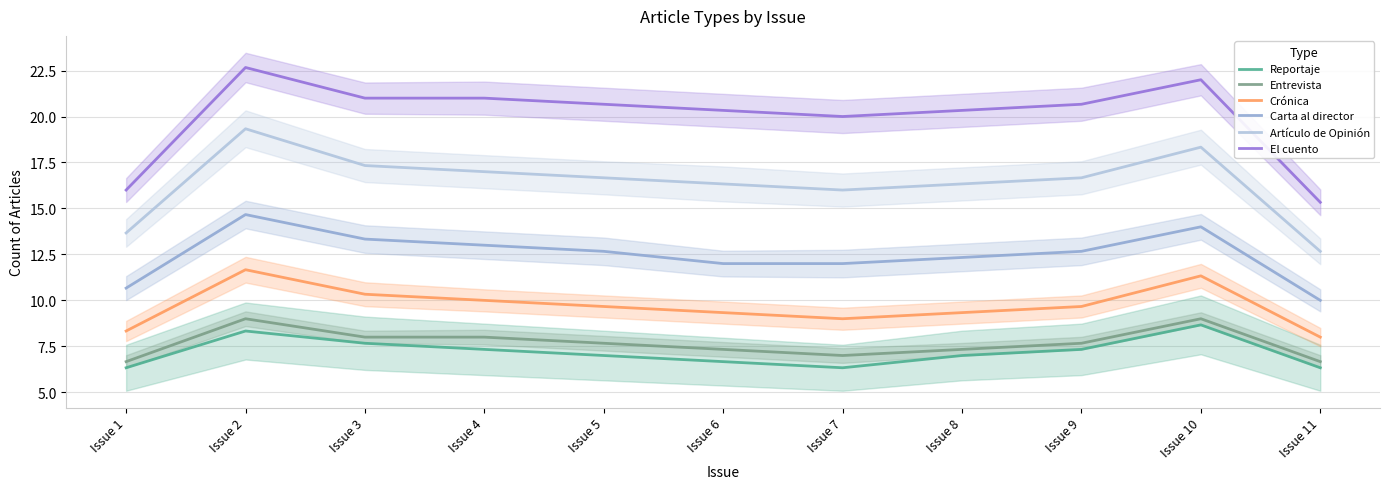

Reading left to right, what are all the values shown in this chart?

Reportaje: Issue 1=6.3	Issue 2=8.3	Issue 3=7.7	Issue 4=7.3	Issue 5=7.0	Issue 6=6.7	Issue 7=6.3	Issue 8=7.0	Issue 9=7.3	Issue 10=8.7	Issue 11=6.3
Entrevista: Issue 1=6.7	Issue 2=9.0	Issue 3=8.0	Issue 4=8.0	Issue 5=7.7	Issue 6=7.3	Issue 7=7.0	Issue 8=7.3	Issue 9=7.7	Issue 10=9.0	Issue 11=6.7
Crónica: Issue 1=8.3	Issue 2=11.7	Issue 3=10.3	Issue 4=10.0	Issue 5=9.7	Issue 6=9.3	Issue 7=9.0	Issue 8=9.3	Issue 9=9.7	Issue 10=11.3	Issue 11=8.0
Carta al director: Issue 1=10.7	Issue 2=14.7	Issue 3=13.3	Issue 4=13.0	Issue 5=12.7	Issue 6=12.0	Issue 7=12.0	Issue 8=12.3	Issue 9=12.7	Issue 10=14.0	Issue 11=10.0
Artículo de Opinión: Issue 1=13.7	Issue 2=19.3	Issue 3=17.3	Issue 4=17.0	Issue 5=16.7	Issue 6=16.3	Issue 7=16.0	Issue 8=16.3	Issue 9=16.7	Issue 10=18.3	Issue 11=12.7
El cuento: Issue 1=16.0	Issue 2=22.7	Issue 3=21.0	Issue 4=21.0	Issue 5=20.7	Issue 6=20.3	Issue 7=20.0	Issue 8=20.3	Issue 9=20.7	Issue 10=22.0	Issue 11=15.3